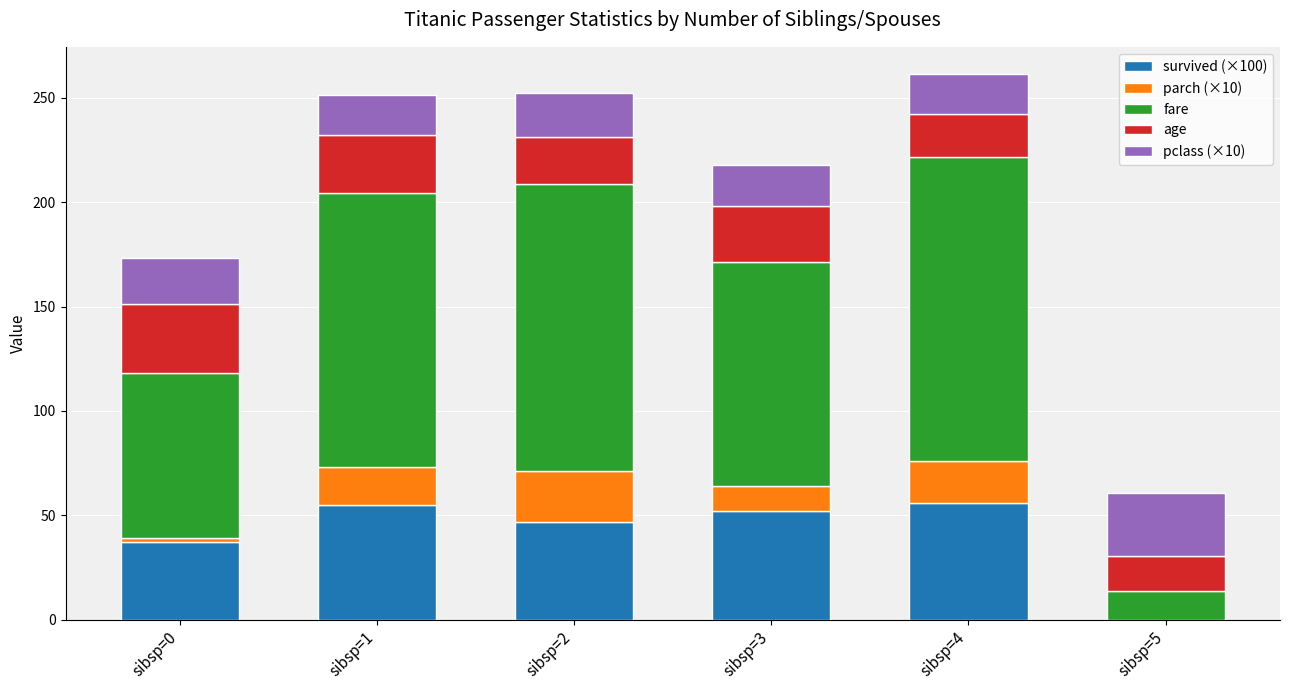

What is the total value across all series at sibsp=1?

251.5